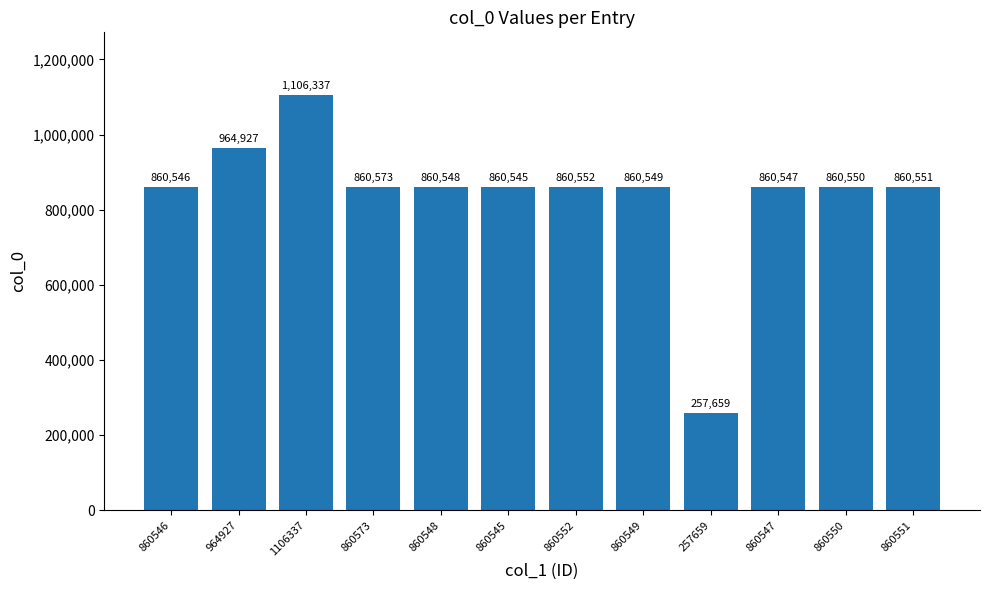

List the labels in order of value, largest first.

1106337, 964927, 860573, 860552, 860551, 860550, 860549, 860548, 860547, 860546, 860545, 257659